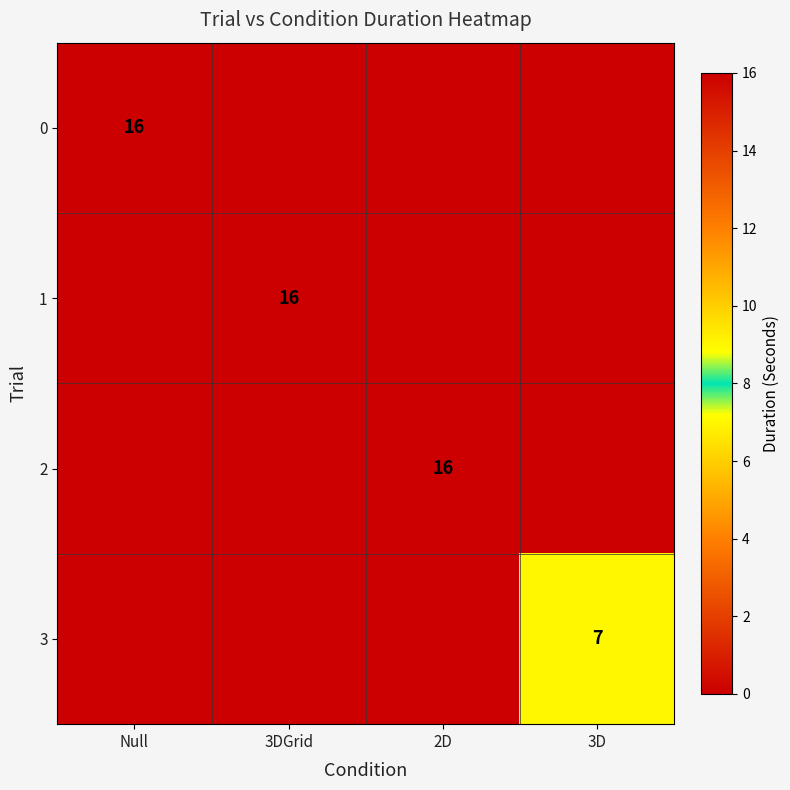

Is it true that 0 equals 4 at Null?

False